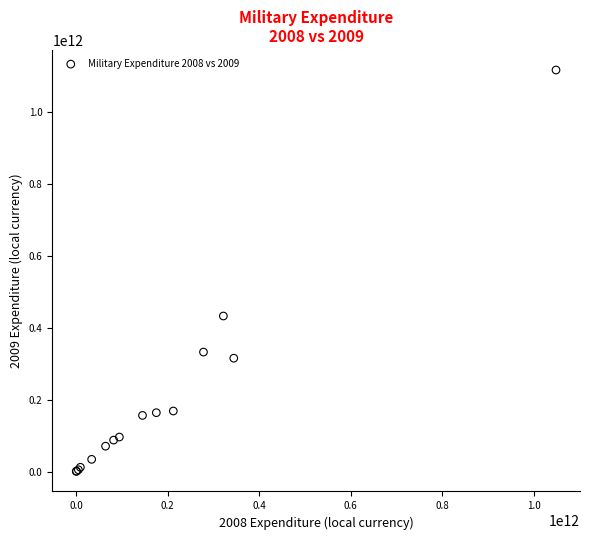

What Y value in the scatter plot is closest to 559397638500?

433216000000